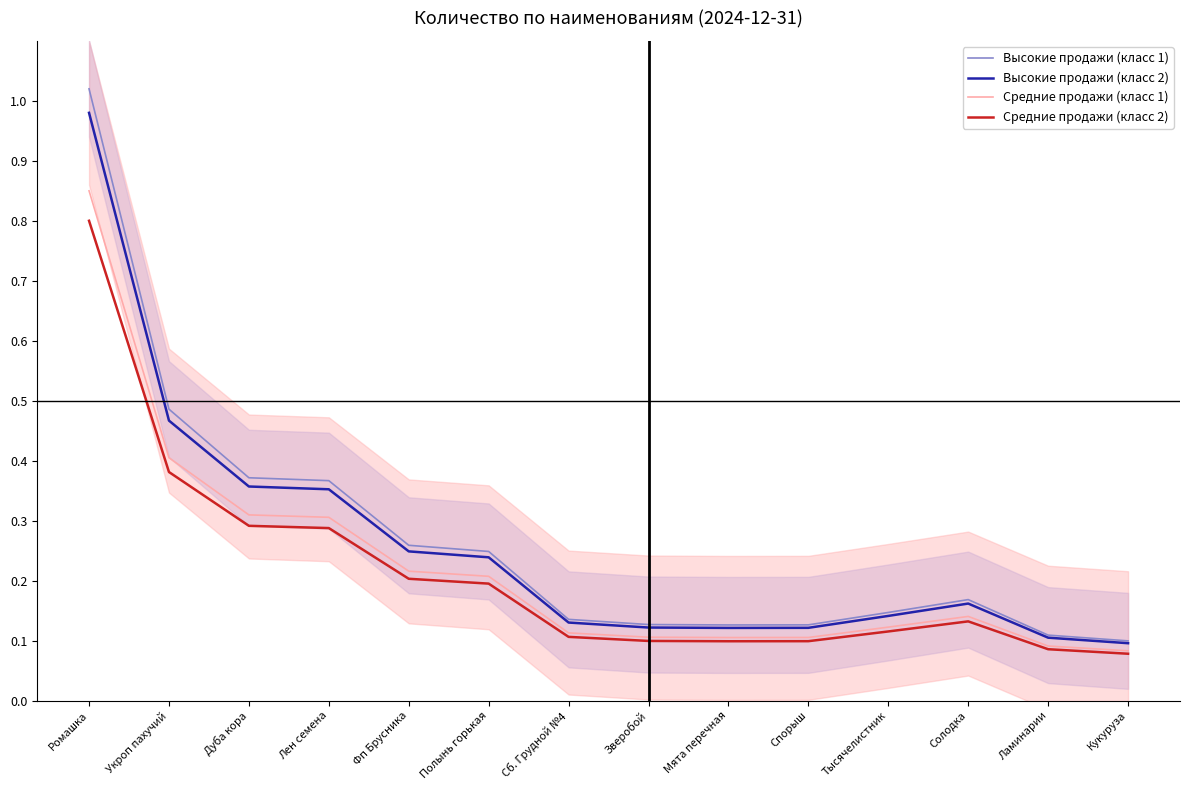

At how many categories does at least one series exceed 0?

14